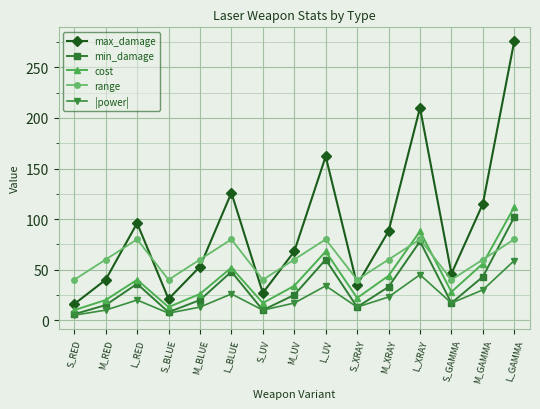

What is the approximate value of min_damage at S_UV?

10